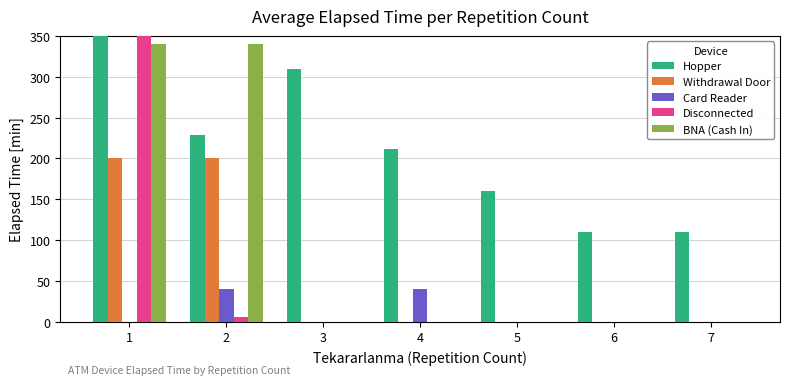

Is the value of Card Reader at 4 greater than the value of BNA (Cash In) at 2?

No